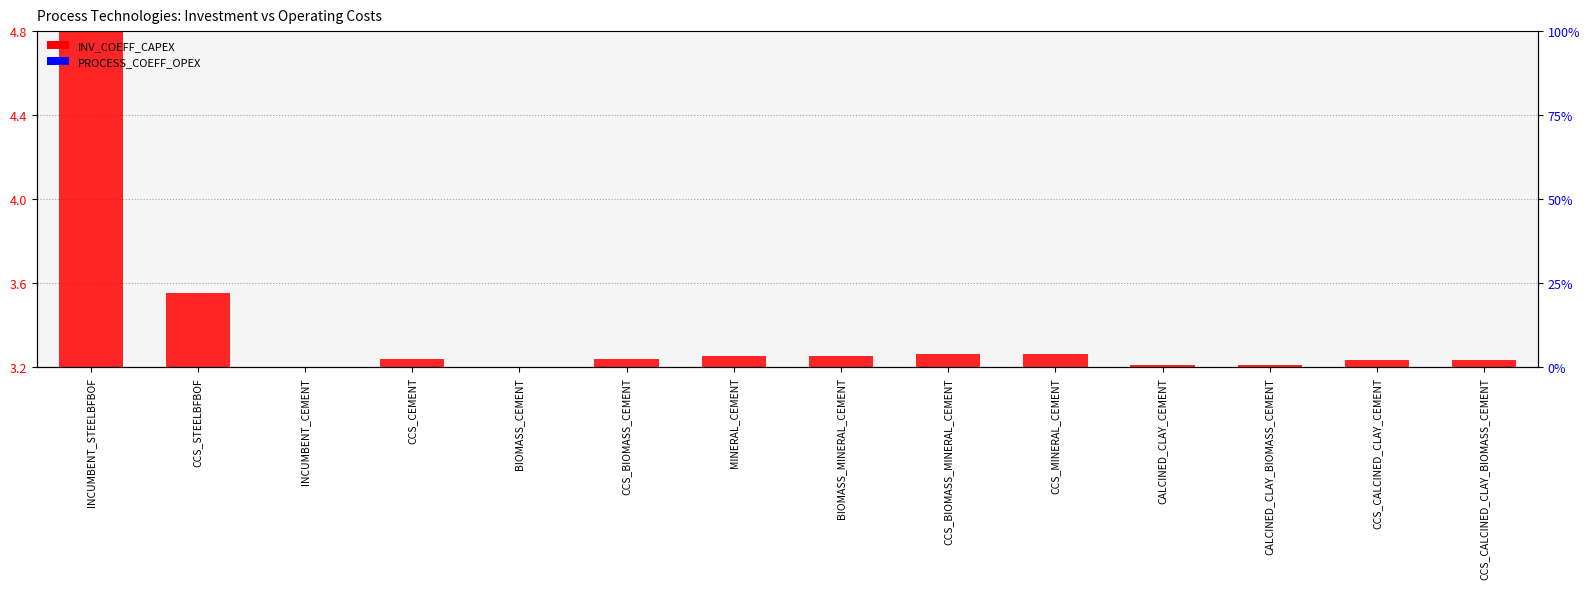

What is the label of the 7th bar from the right?

BIOMASS_MINERAL_CEMENT